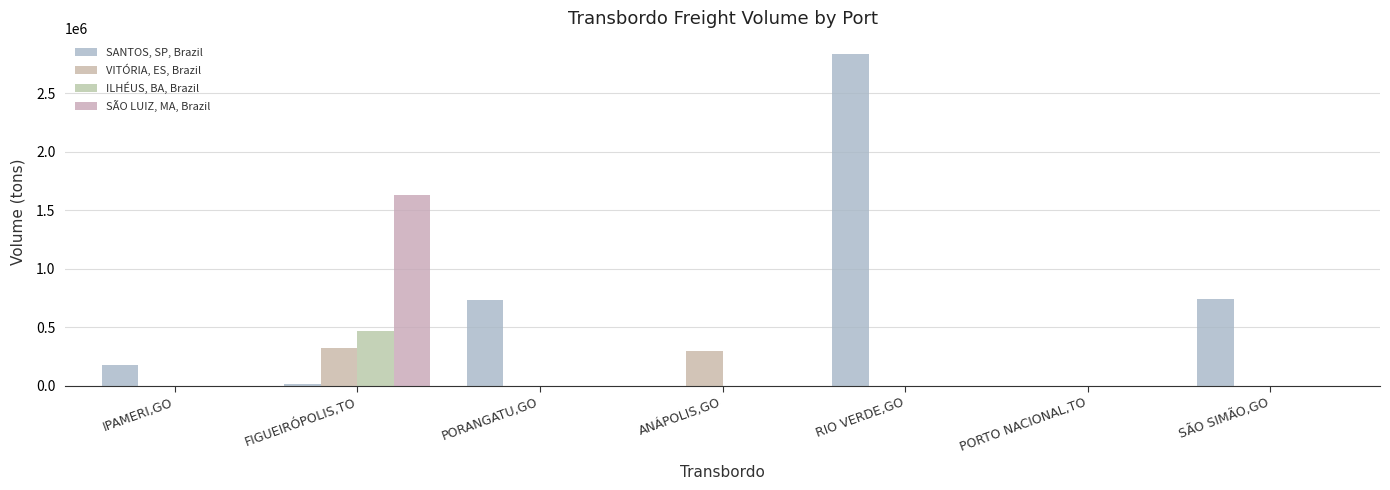

How many data points in SÃO LUIZ, MA, Brazil are above 0?

1